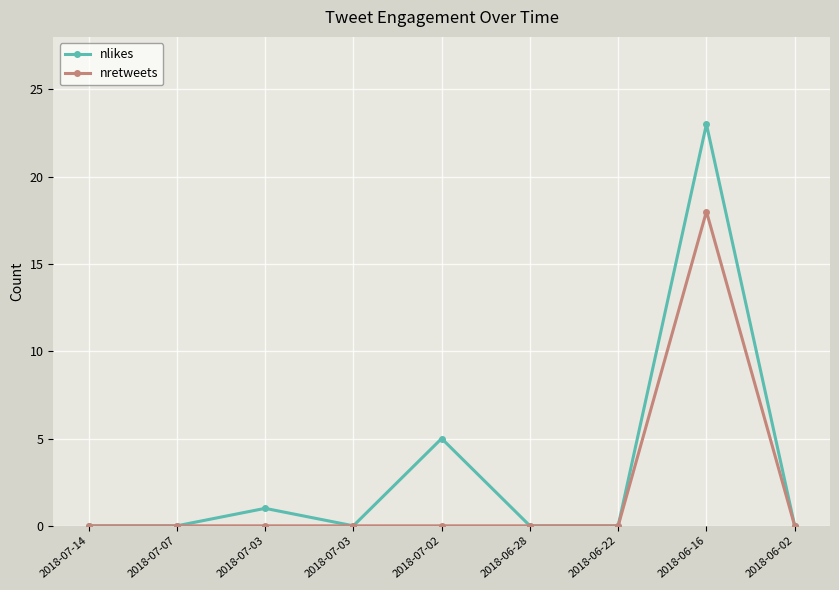

How many data points does each series have?

9